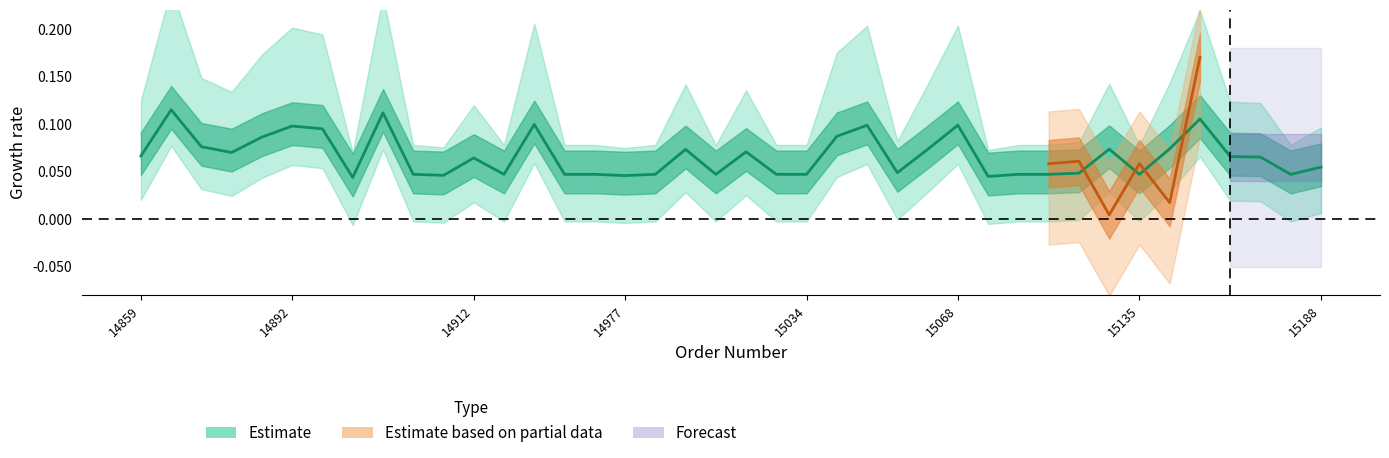

List the labels in order of value, largest first.

14869, 14905, 15179, 14936, 15068, 15043, 14892, 14895, 15038, 14877, 14872, 15140, 15129, 14997, 15062, 15016, 14874, 14859, 15184, 15185, 14912, 15188, 15046, 15125, 14910, 14932, 14939, 14970, 14986, 15014, 15023, 15034, 15116, 15123, 15135, 15187, 14911, 14977, 15089, 14899